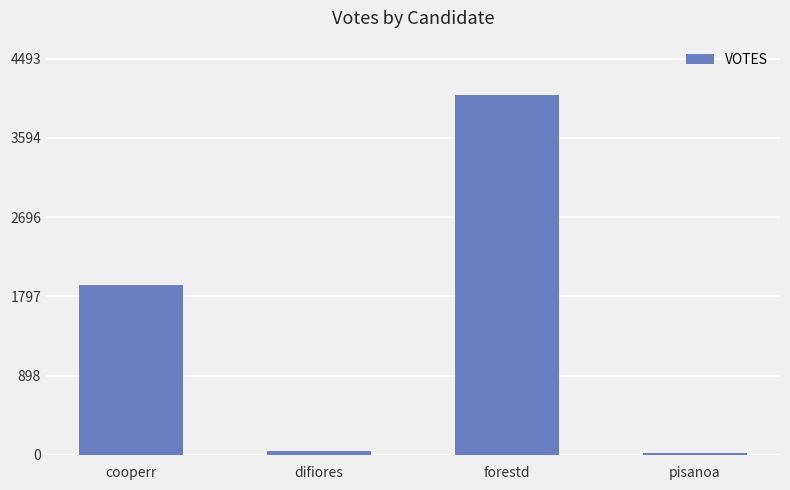

Where is the data nearest to the value 2054?

cooperr